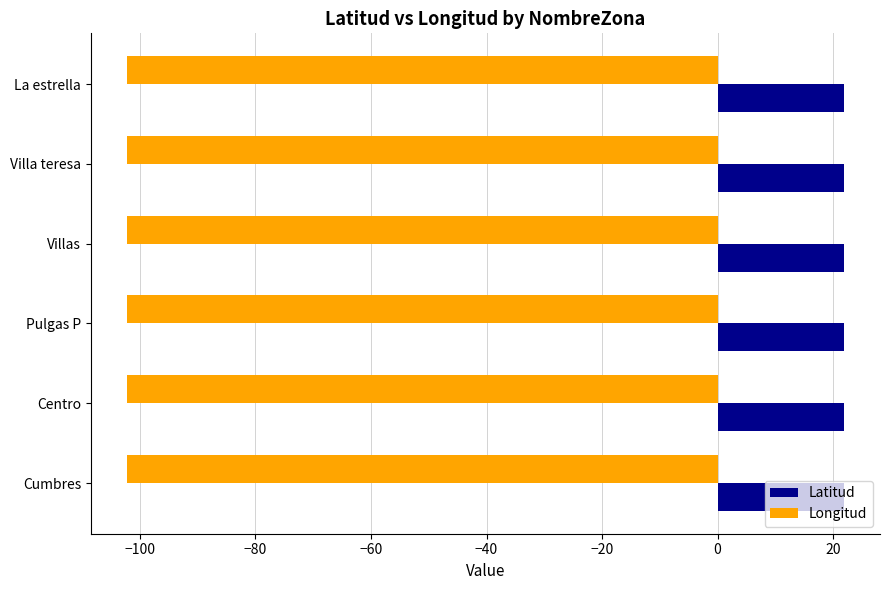

What is the greatest value displayed?

21.9